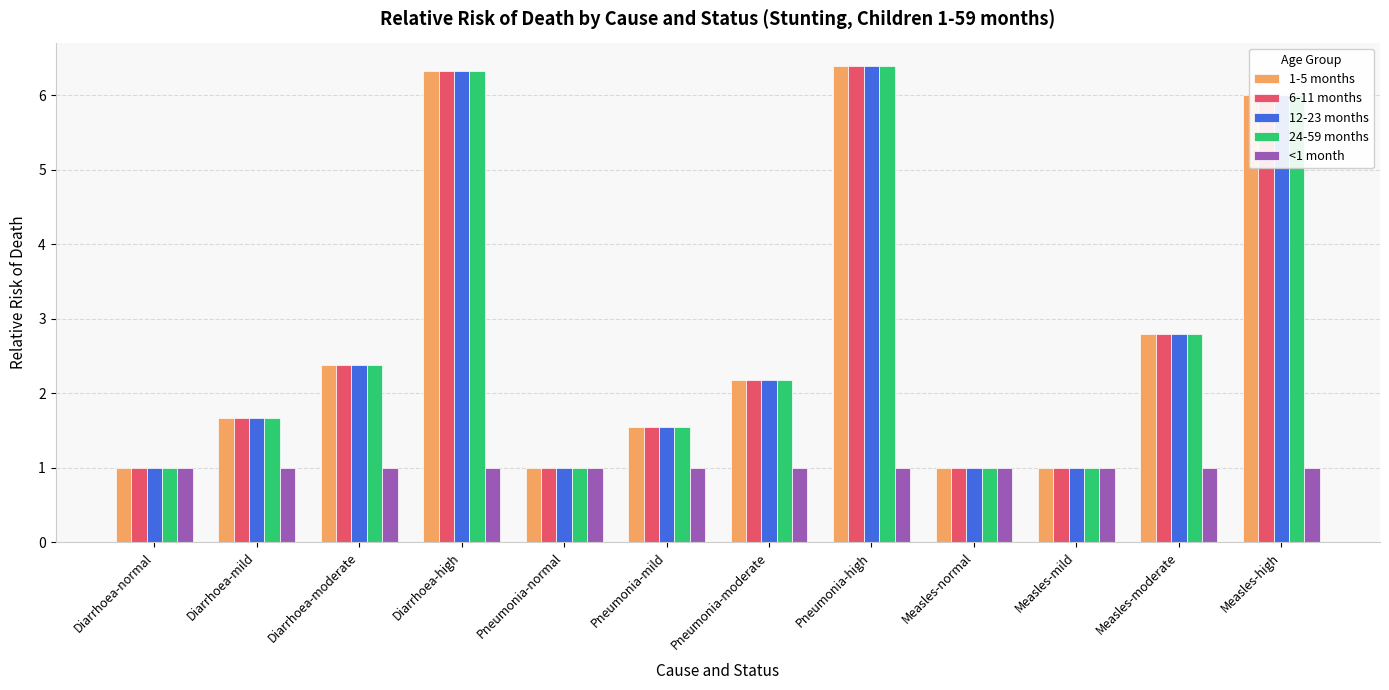

What is the minimum value for 24-59 months?

1.0